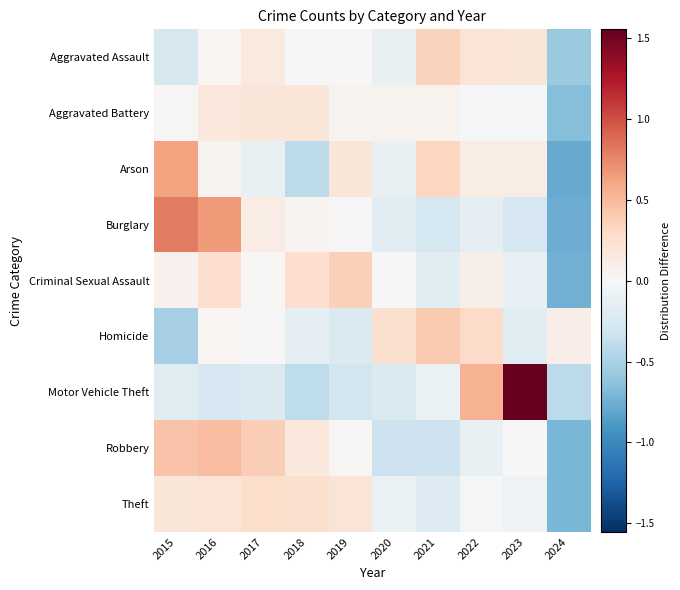

Which series has the widest spread of values?

Motor Vehicle Theft